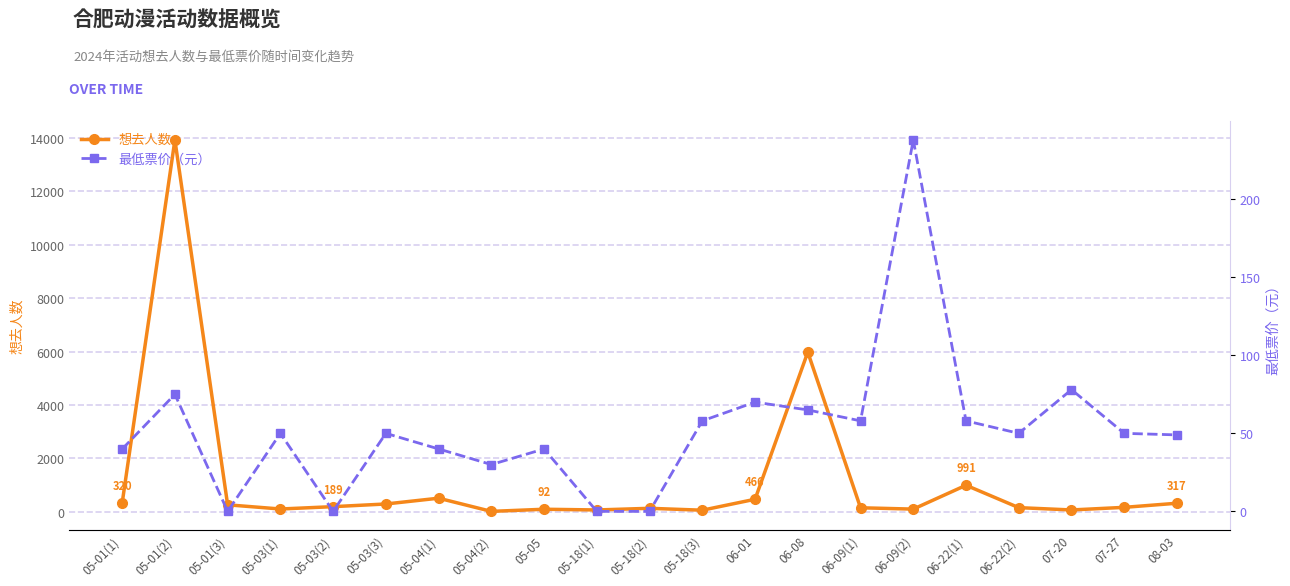

Which series has the largest range (max minus min)?

想去人数